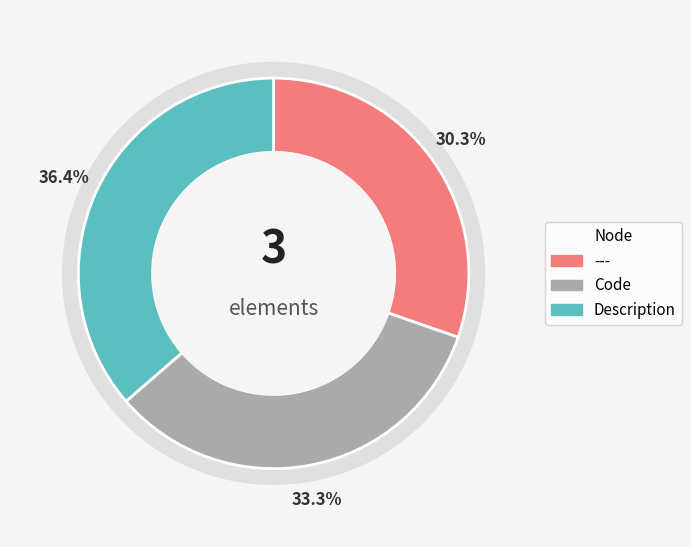

To the nearest percent, what is the difference between the largest and smallest slice percentages?

6%